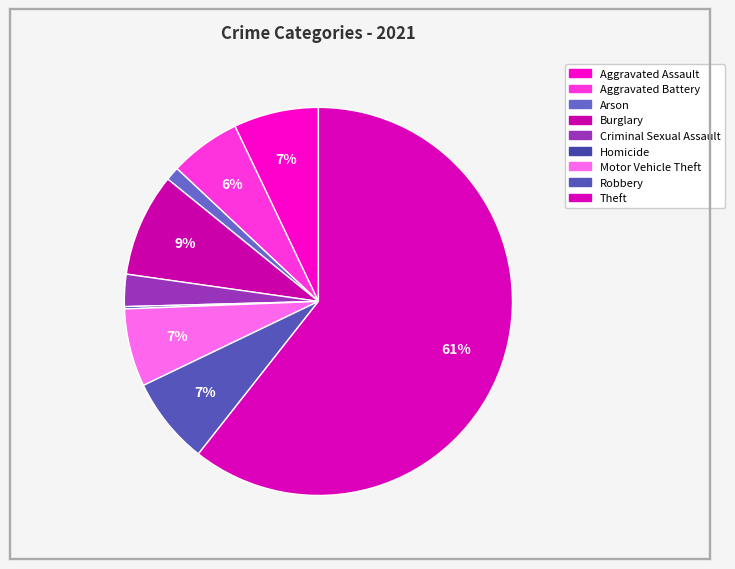

The Criminal Sexual Assault slice represents 1% of the pie. True or false?

False